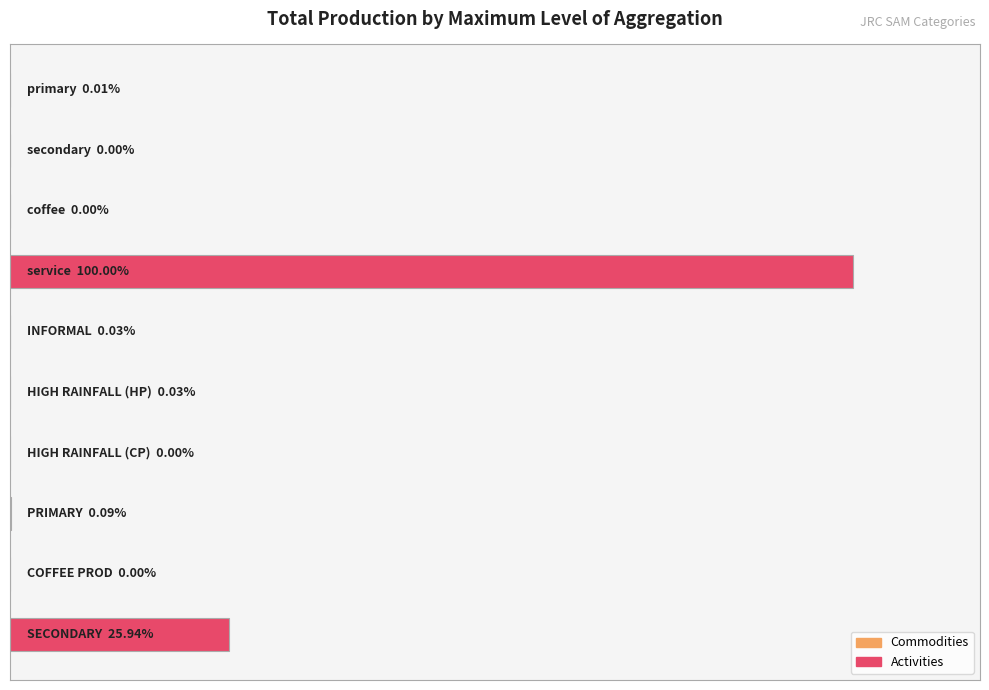

Are the bars horizontal?

Yes